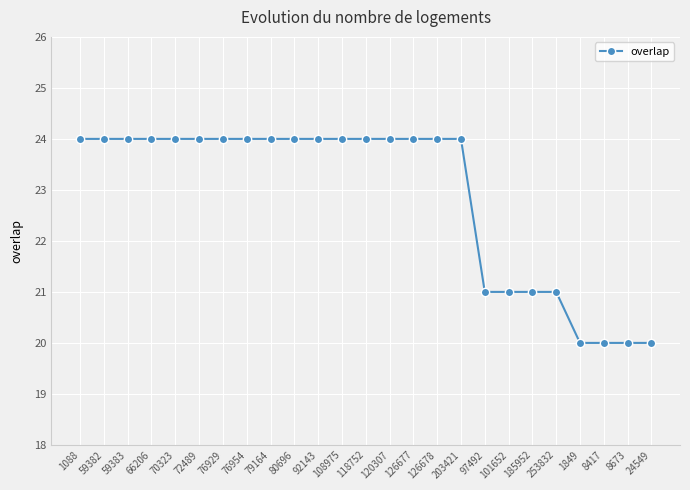

What is the label of the 19th point from the right?

76929